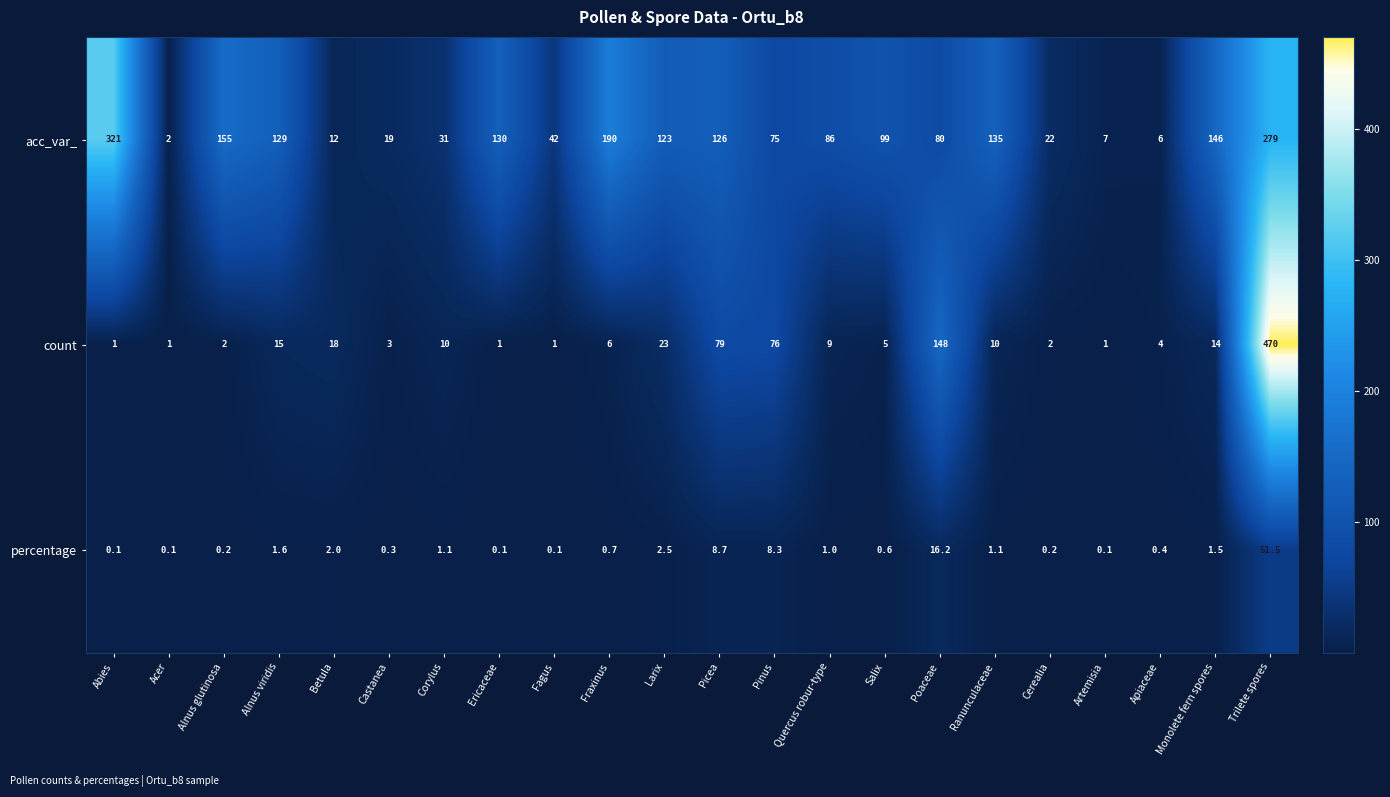

What is the approximate value of count at Salix?

5.0